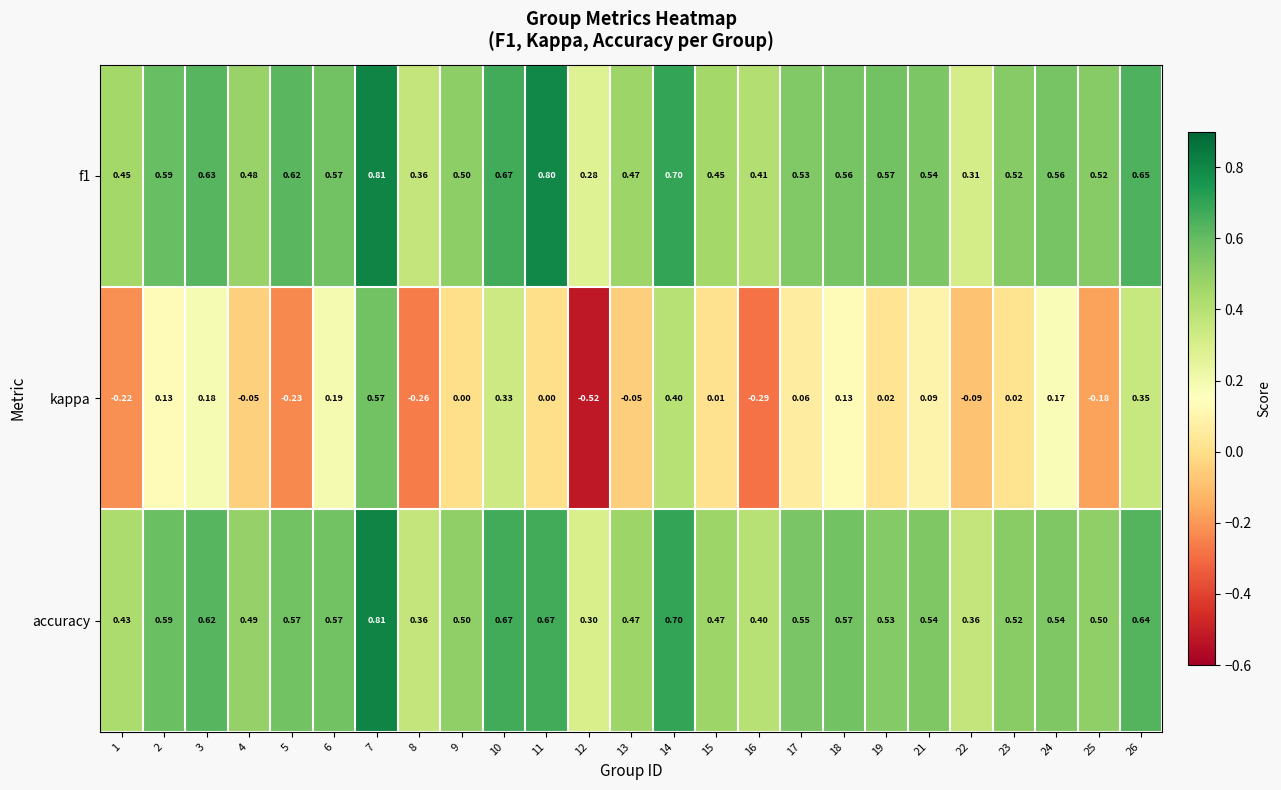

Which series has the largest range (max minus min)?

kappa